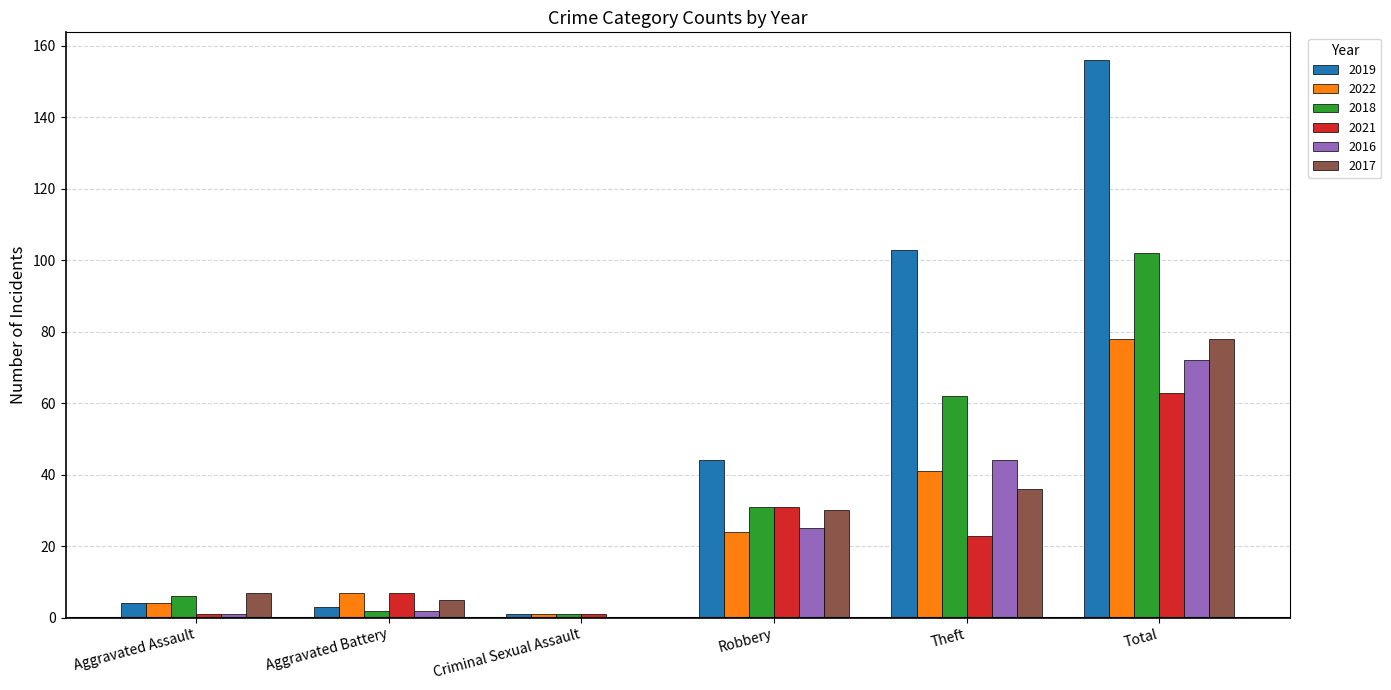

Are the bars grouped side by side (vs. stacked)?

Yes